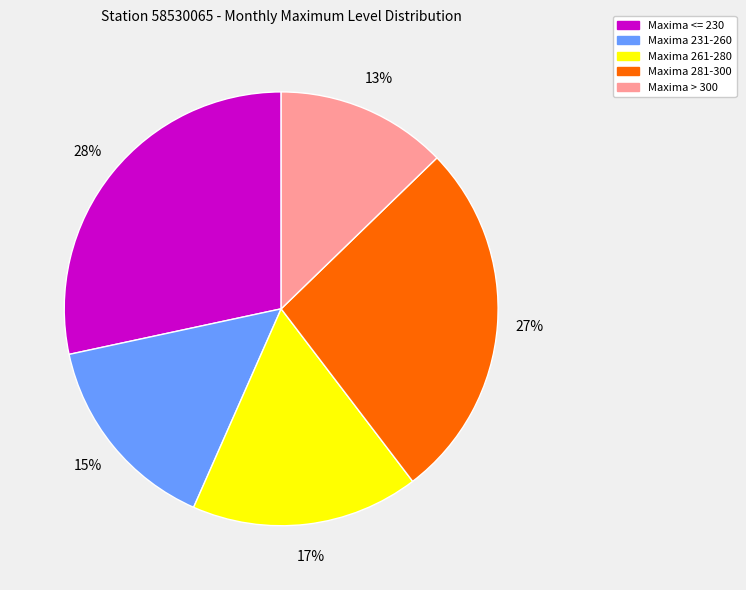

Is there a majority slice in this chart?

No